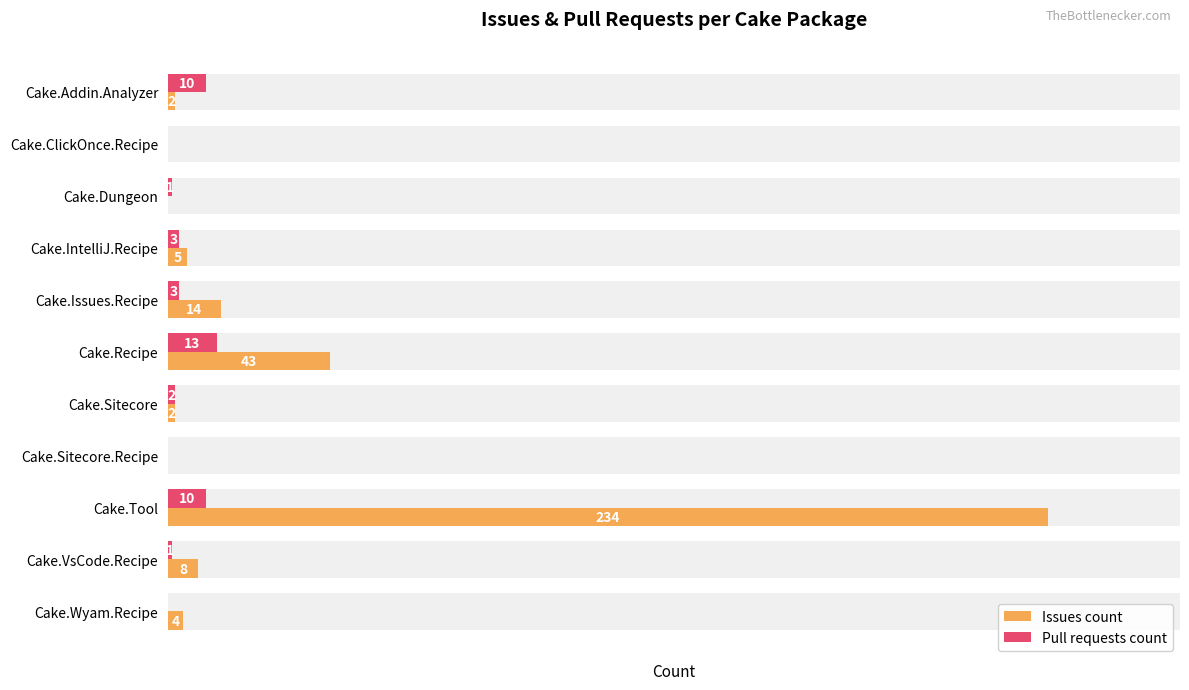

How many bars are there in each group?

2